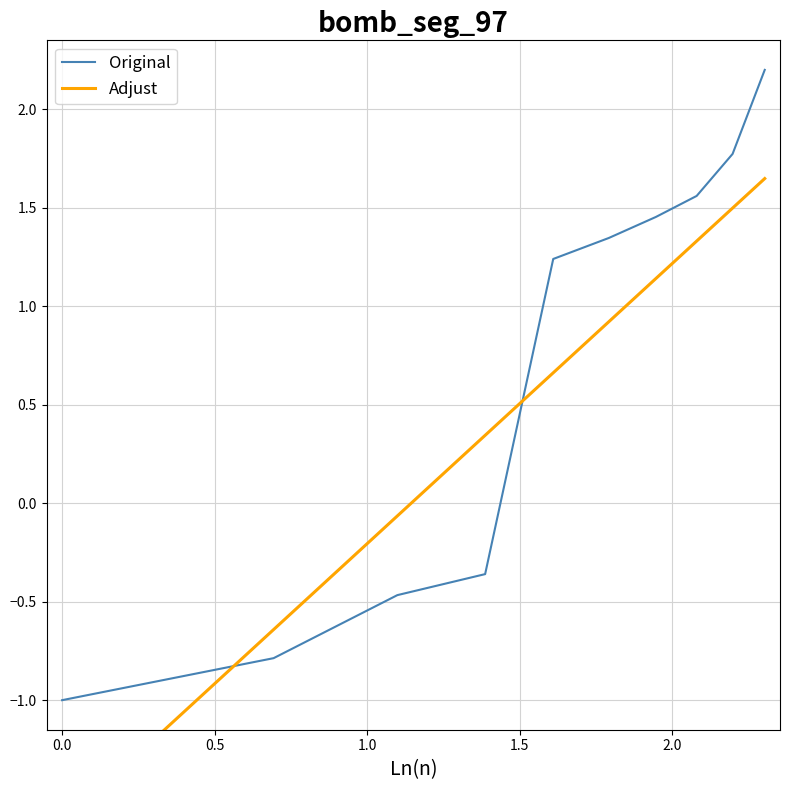

True or false: Original has more than 1 interior local peaks.

False